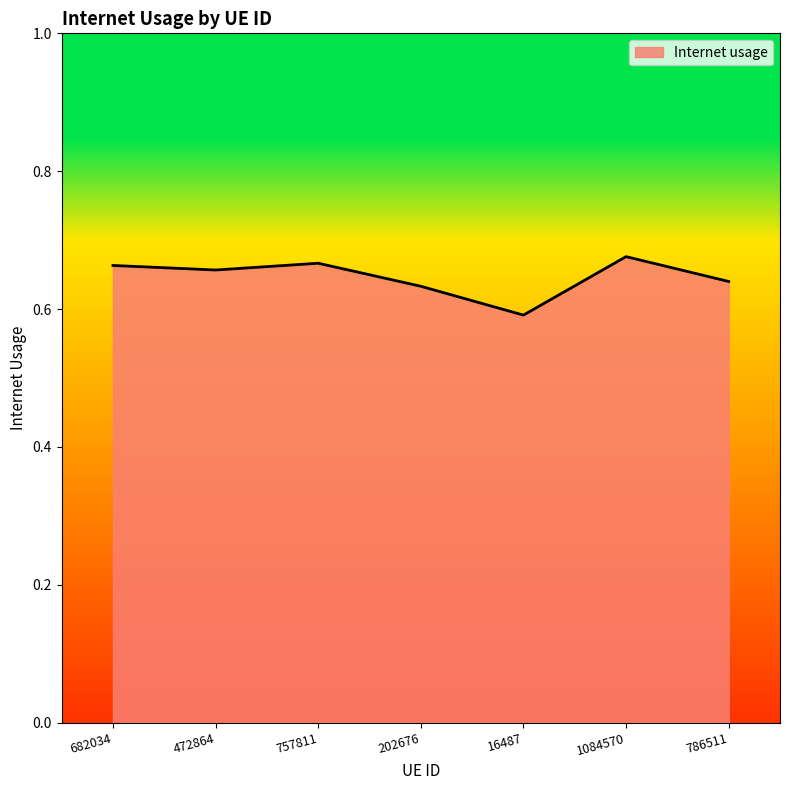

Which category has the lowest value across all series?

16487